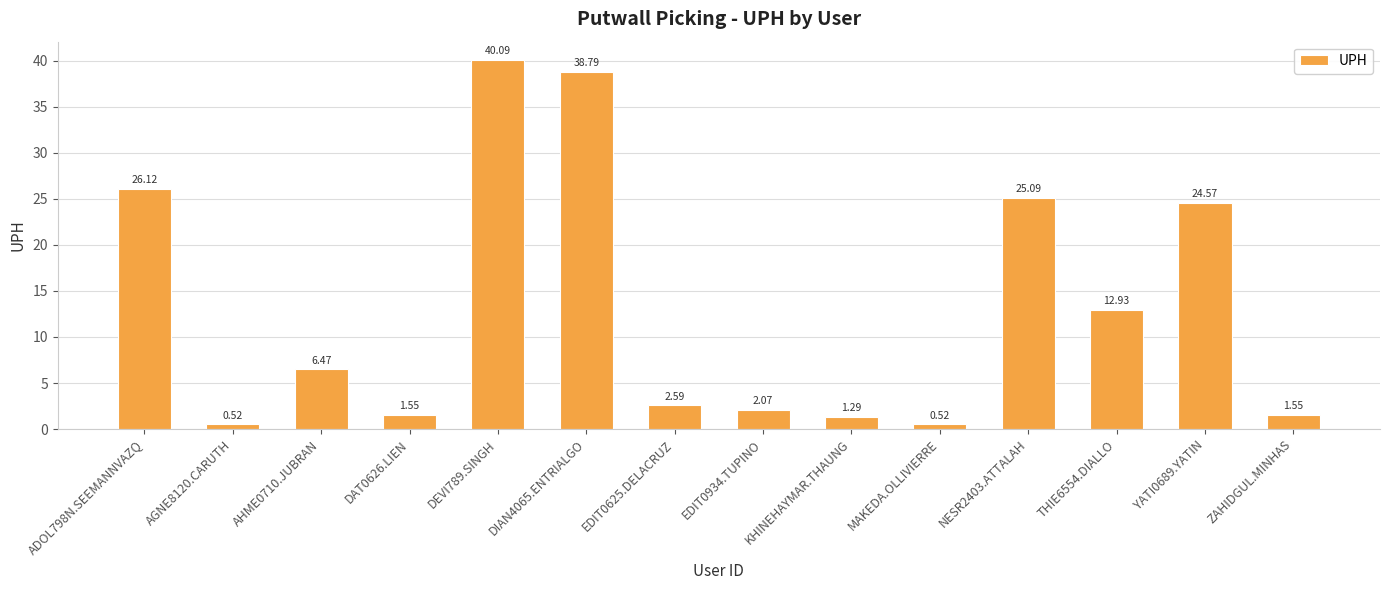

What is the change in value from DEVI789.SINGH to EDIT0934.TUPINO?

-38.0